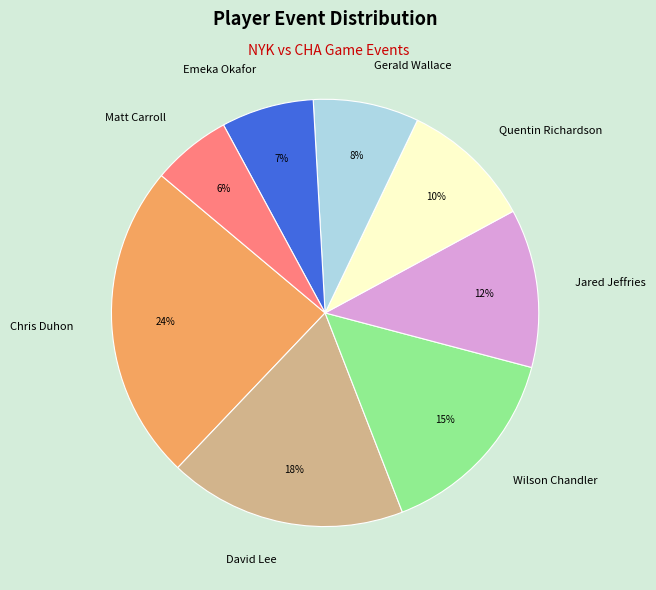

Between Quentin Richardson and Gerald Wallace, which is larger?

Quentin Richardson